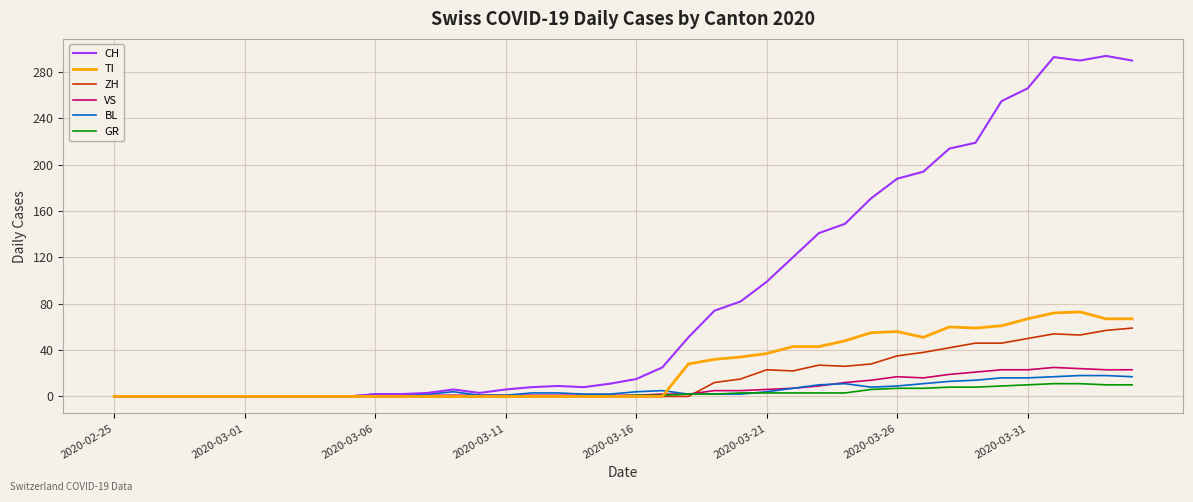

Does the chart display data point markers on the line(s)?

No